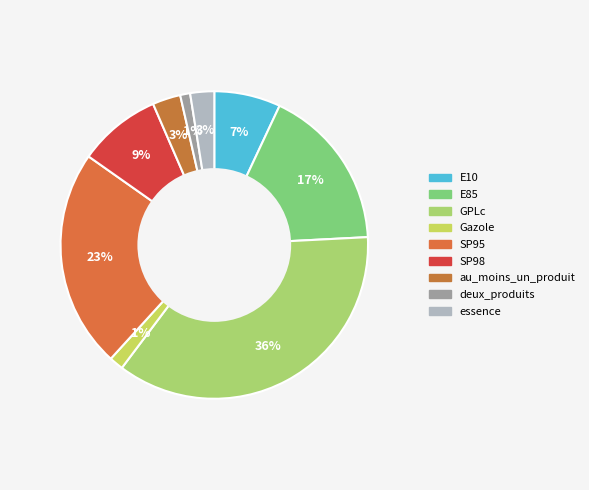

Does SP95 account for over 50% of the chart?

No